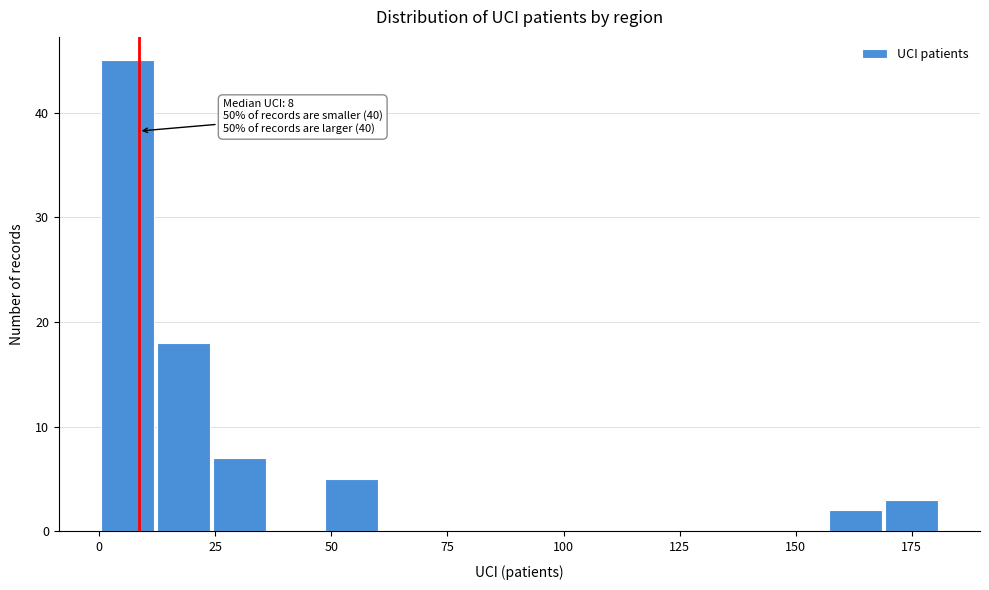

Read against the x-axis, roughly where is the centre of the tallest bar?

5